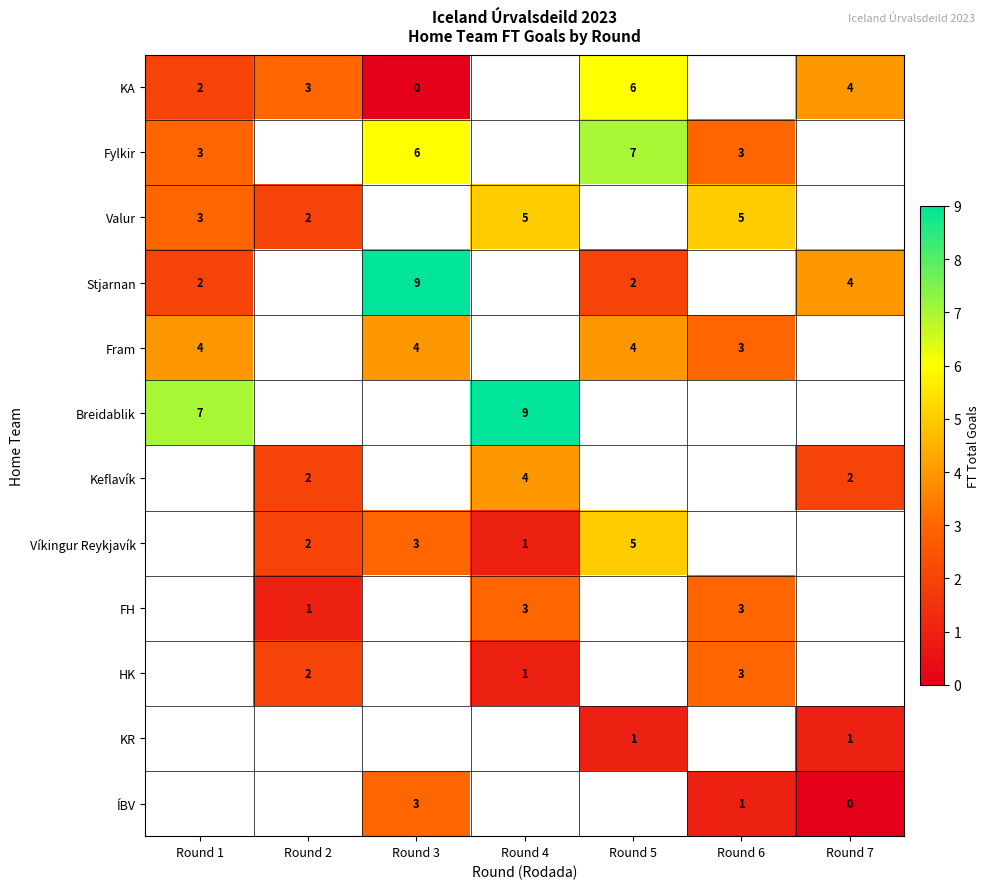

Is it true that HK equals 2 at Round 2?

True